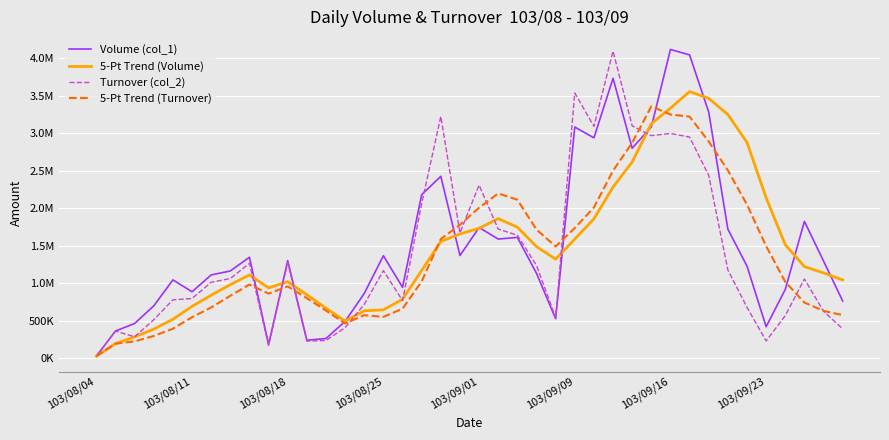

After their last crossing, which series has the higher values: 5-Pt Trend (Volume) or Turnover (col_2)?

5-Pt Trend (Volume)